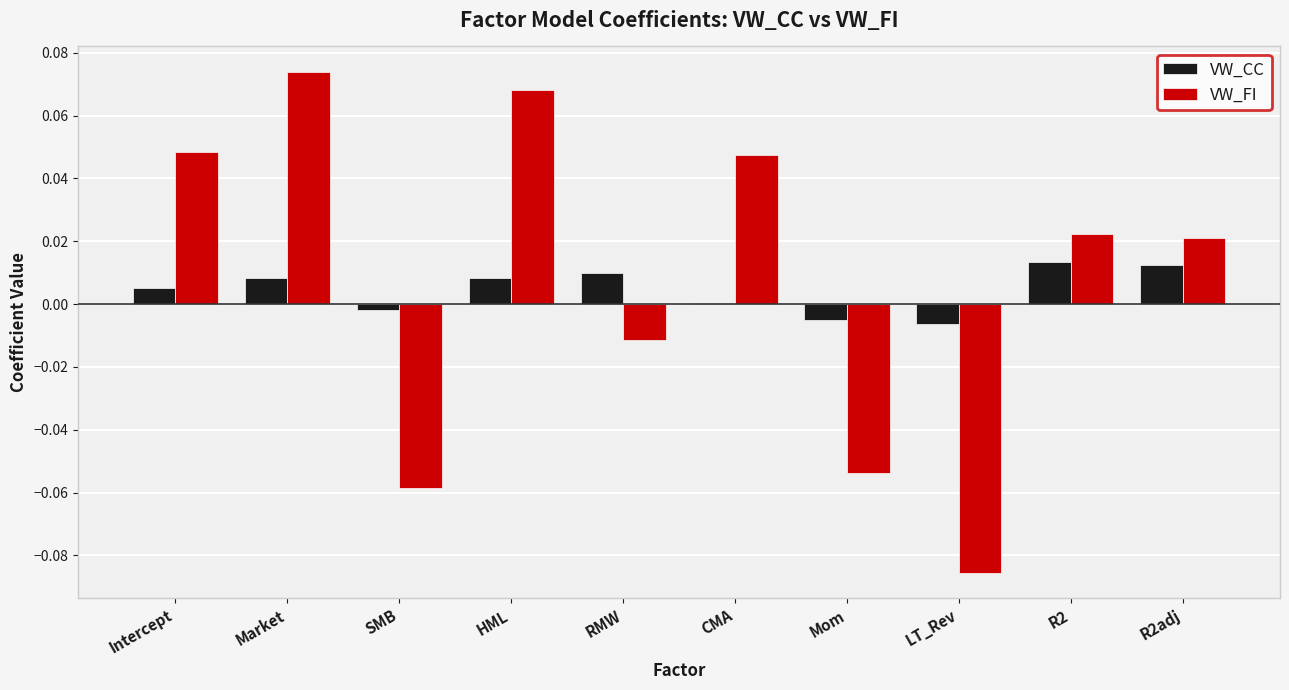

Is the value of VW_FI at R2adj greater than the value of VW_CC at SMB?

Yes